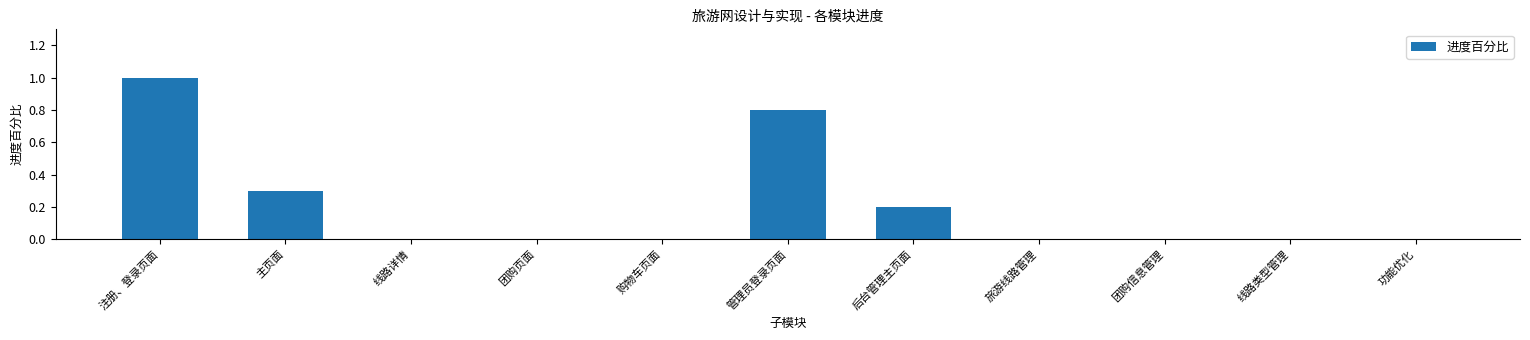

Which label corresponds to the largest value in the chart?

注册、登录页面